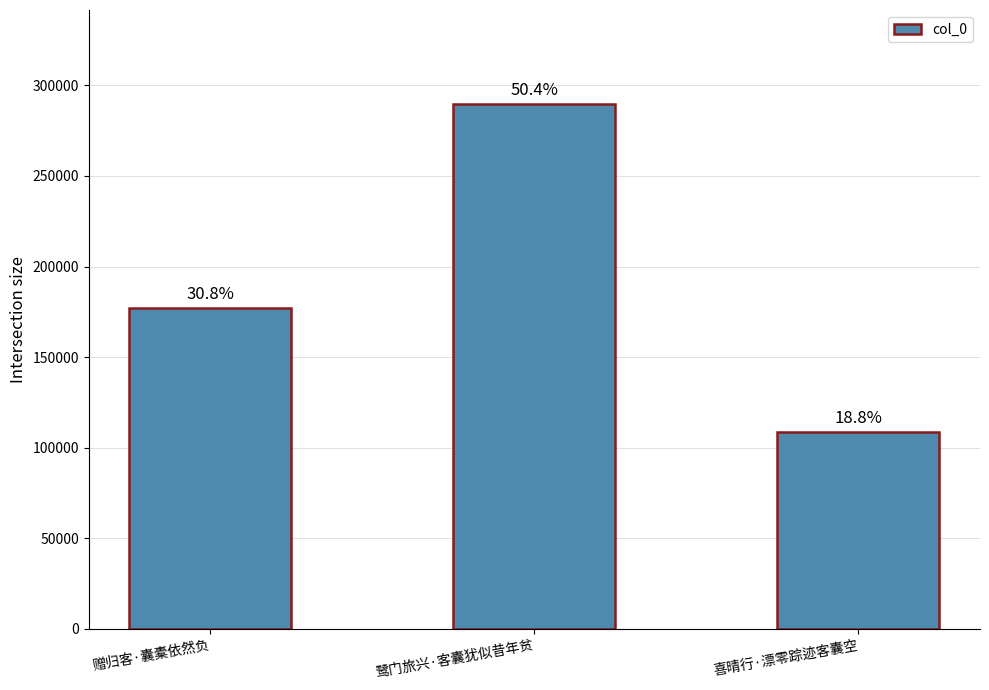

How many bars are there in total?

3